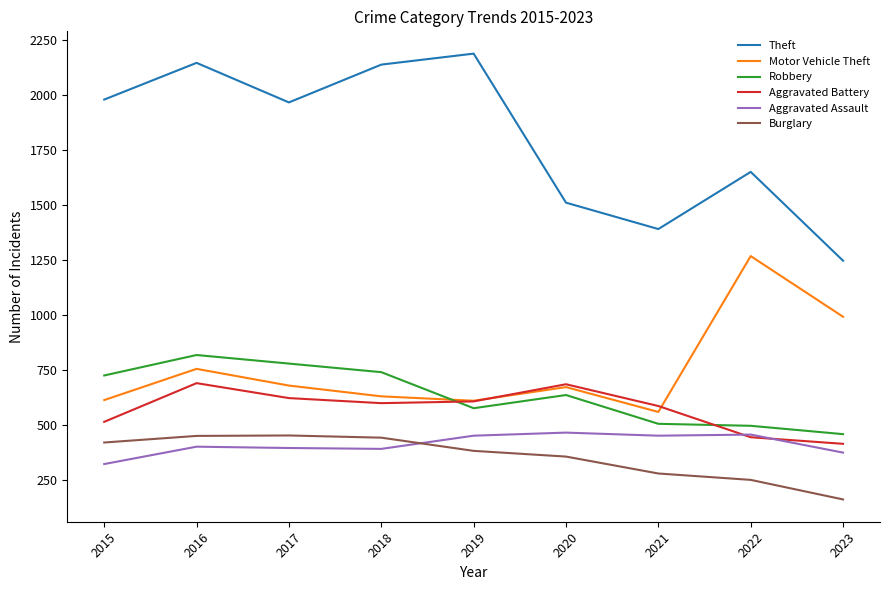

True or false: Theft and Burglary cross at least once.

False